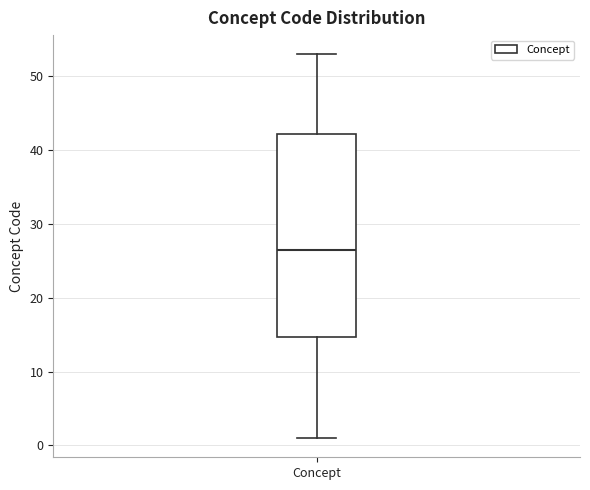

Where is the lower edge of the box for Concept on the y-axis? The values are not printed on the chart, so give them approximately, as read against the axis.

15